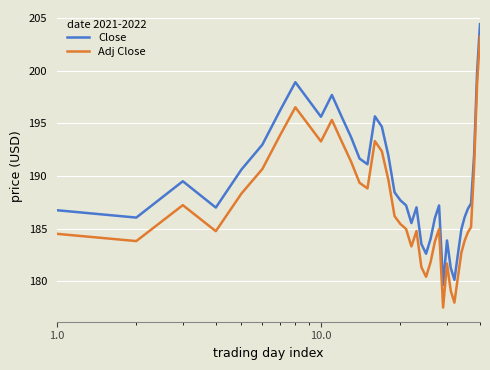

Rank the series by their average value, from highest to lowest.

Close, Adj Close